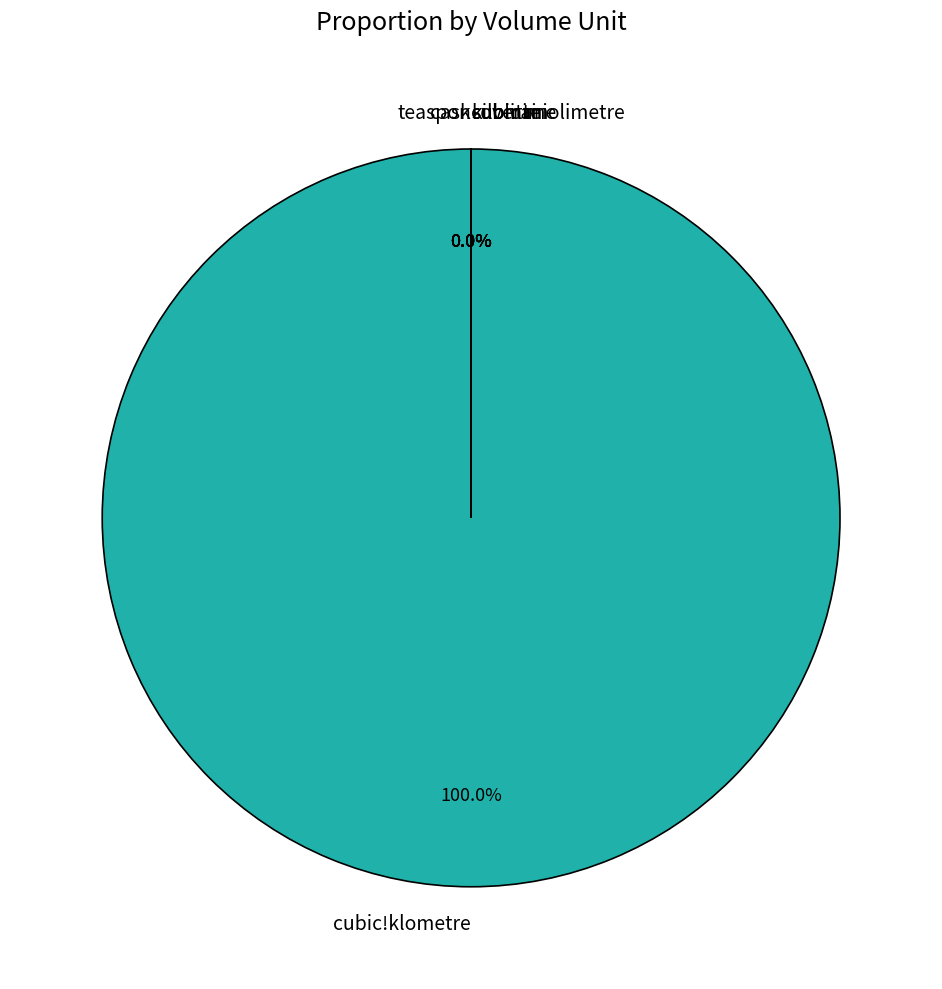

Does any single category account for the majority?

Yes